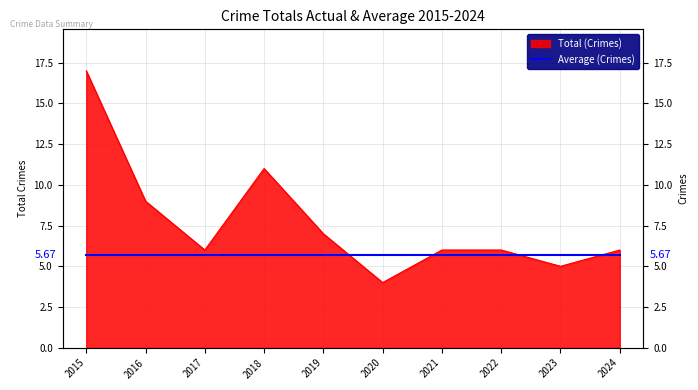

Reading right to left, what are all the values shown in this chart?

6	5	6	6	4	7	11	6	9	17